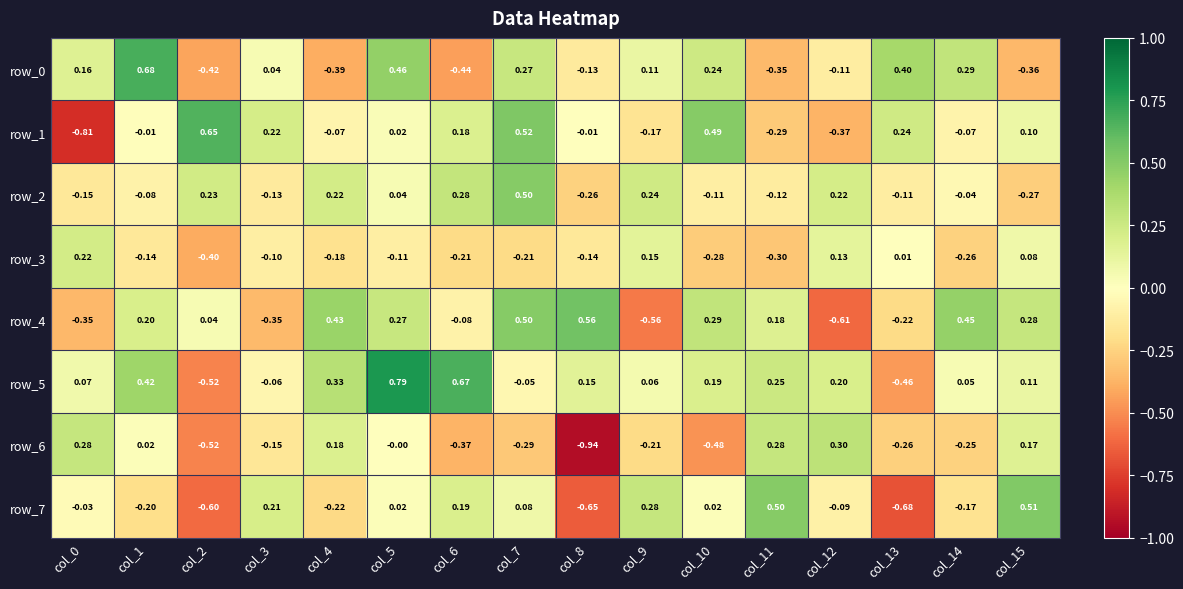

What is the total value across all series at col_9?

-0.1